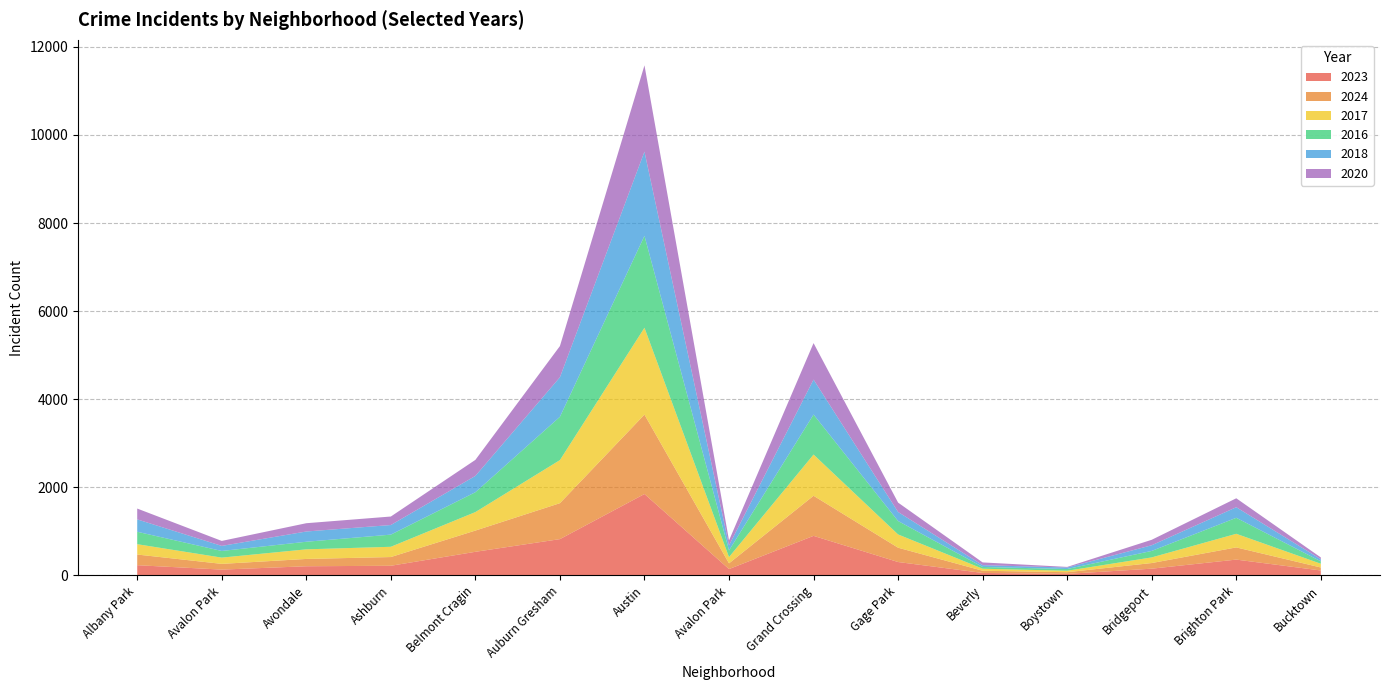

What are all the series names shown in the legend?

2023, 2024, 2017, 2016, 2018, 2020